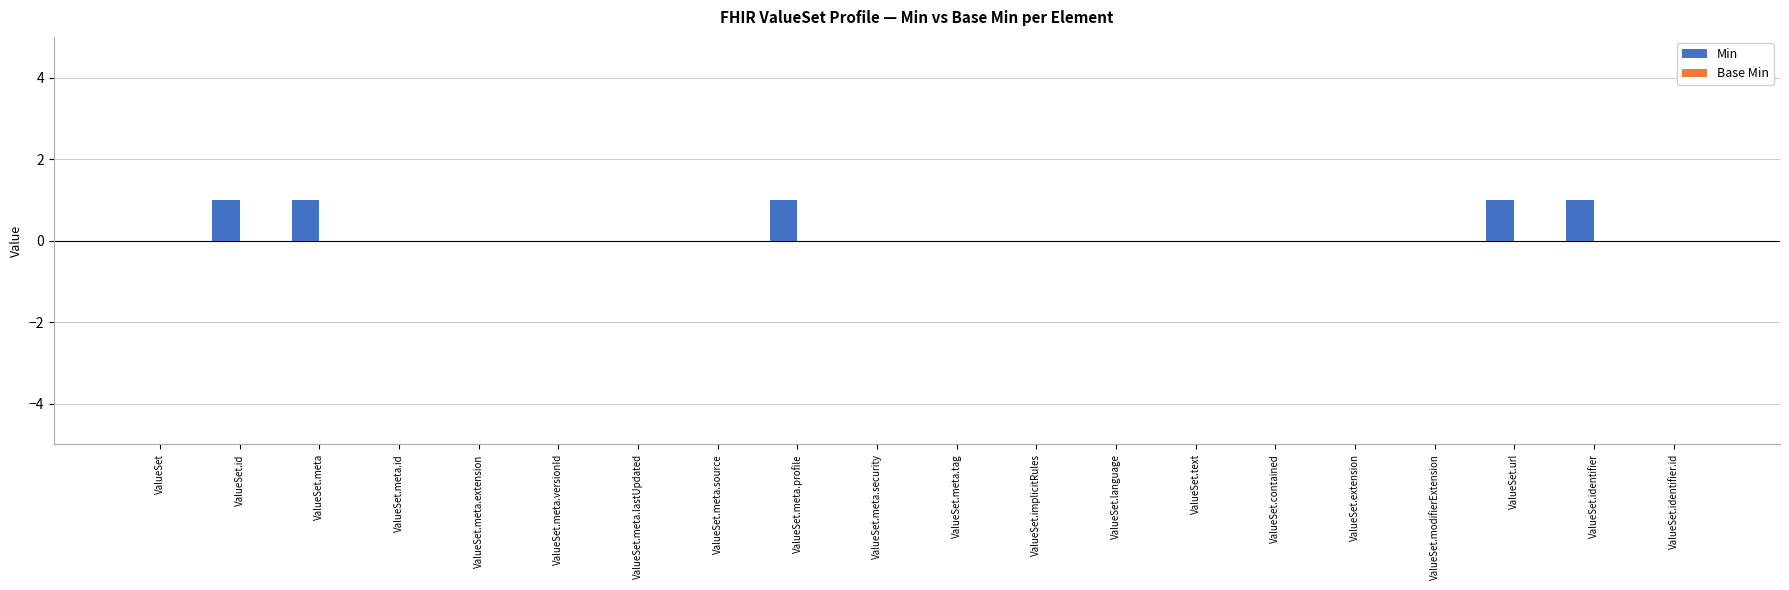

The value at ValueSet.text is 0. True or false?

True